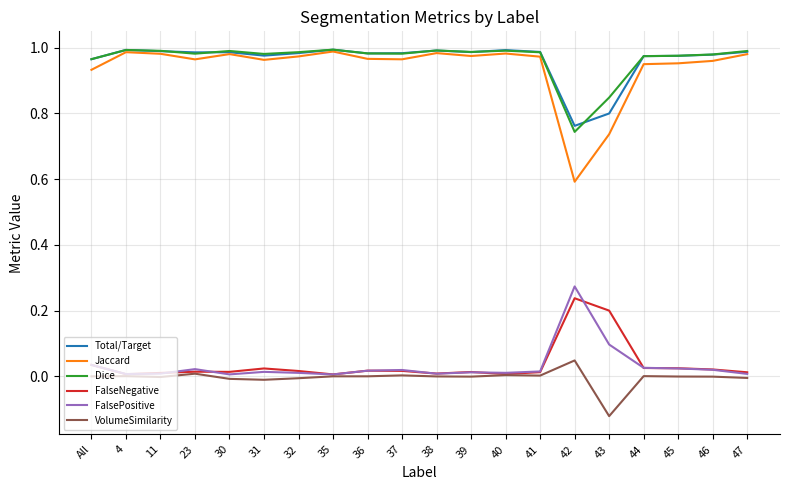

True or false: FalsePositive and Total/Target cross at least once.

False